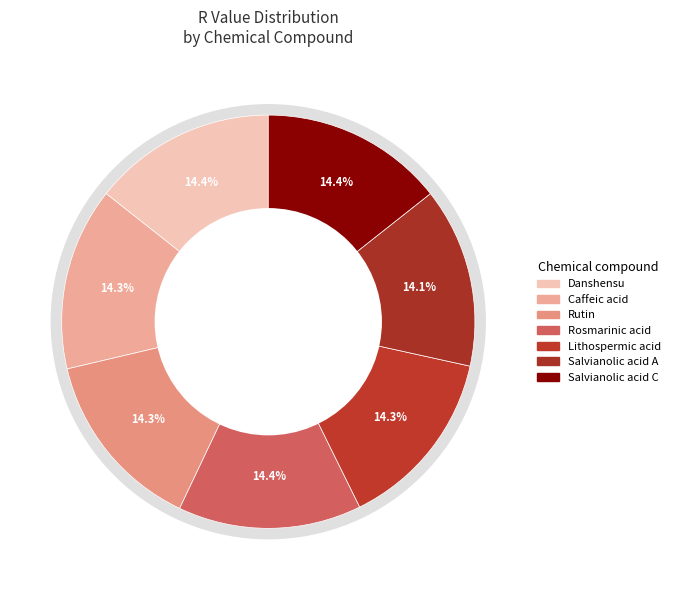

Does Caffeic acid account for over 50% of the chart?

No